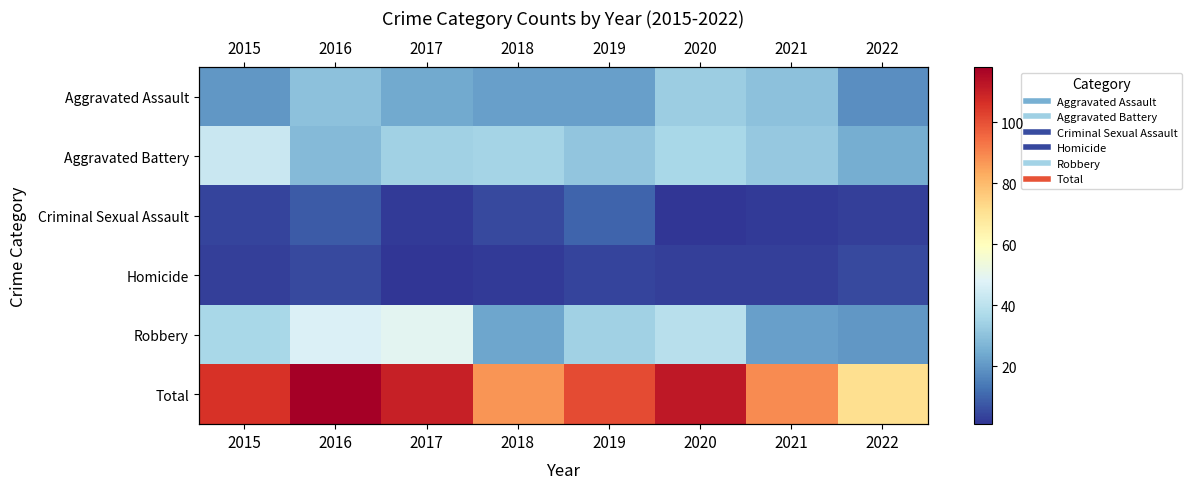

What is the sum of the Criminal Sexual Assault values at 2021 and 2019?

12